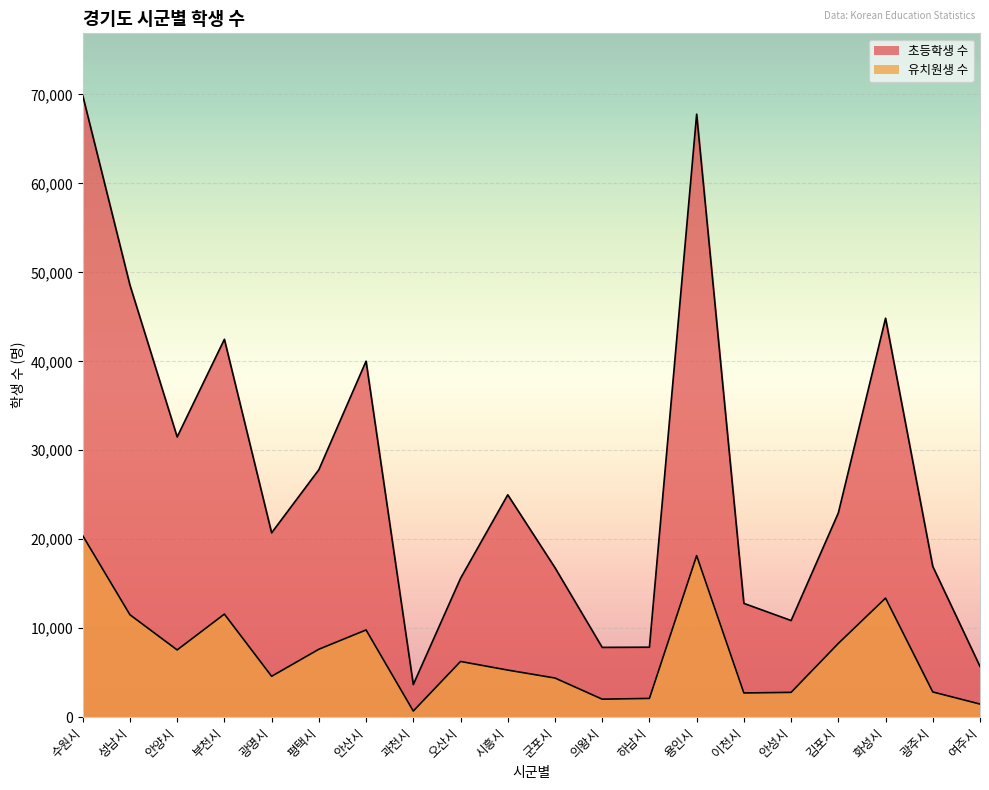

True or false: 초등학생 수 and 유치원생 수 cross at least once.

False